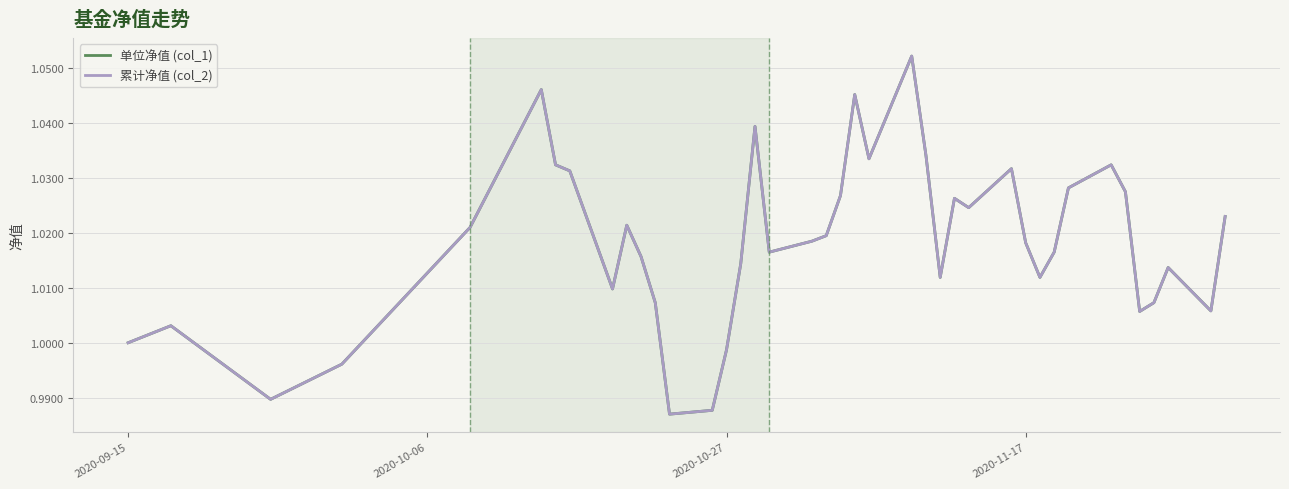

What is the smallest value displayed?

1.0